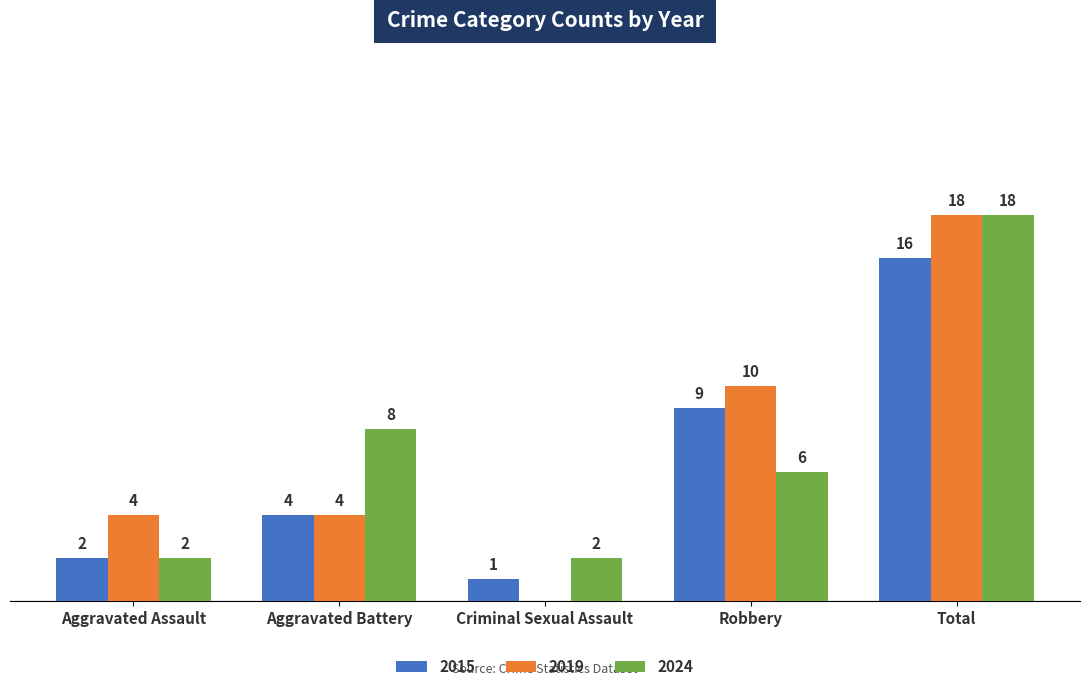

At which category is the sum across all series the highest?

Total